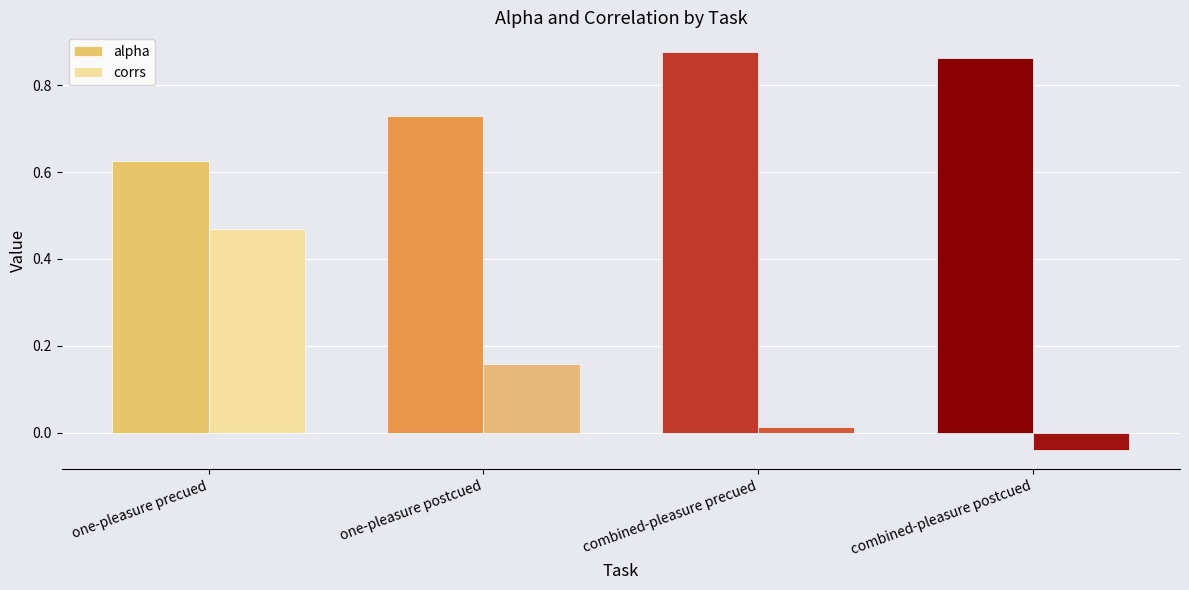

Which series has the largest total across all categories?

alpha